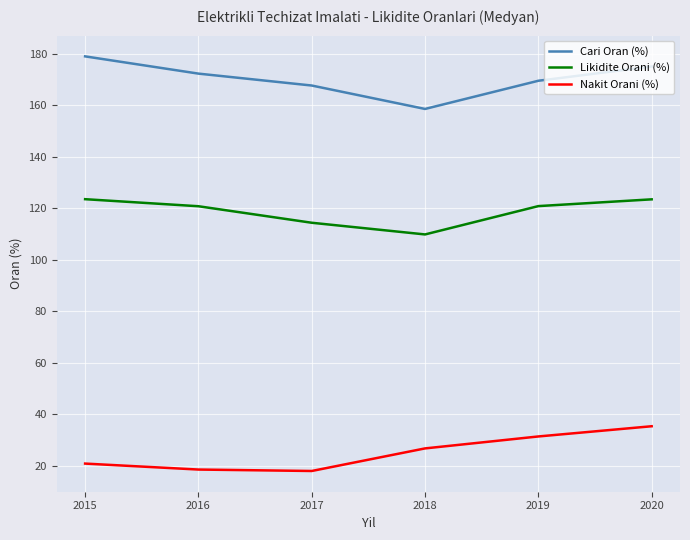

What is the spread (max minus min) of values at 2020?

139.6